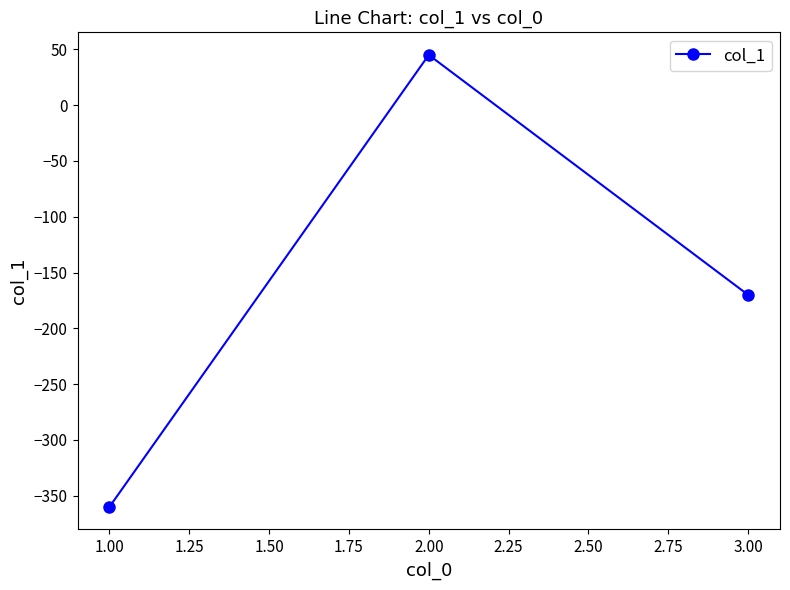

What is the label of the 2nd point from the left?

2.00